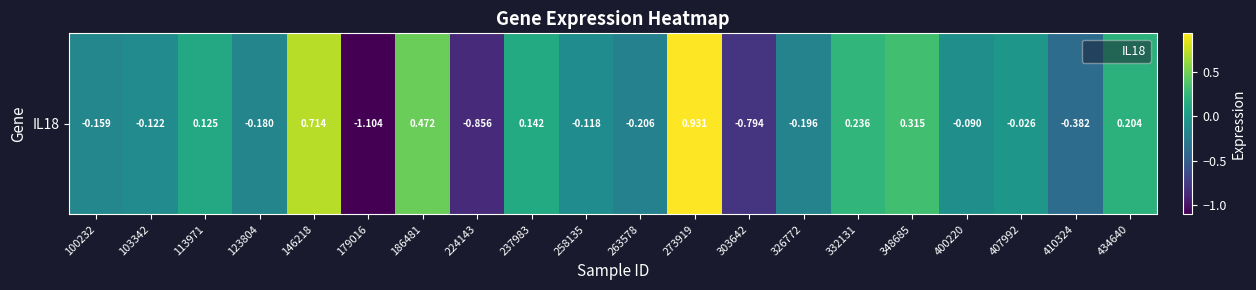

List the labels in order of value, smallest first.

179016, 224143, 303642, 410324, 263578, 326772, 123804, 100232, 103342, 258135, 400220, 407992, 113971, 237983, 434640, 332131, 348685, 186481, 146218, 273919